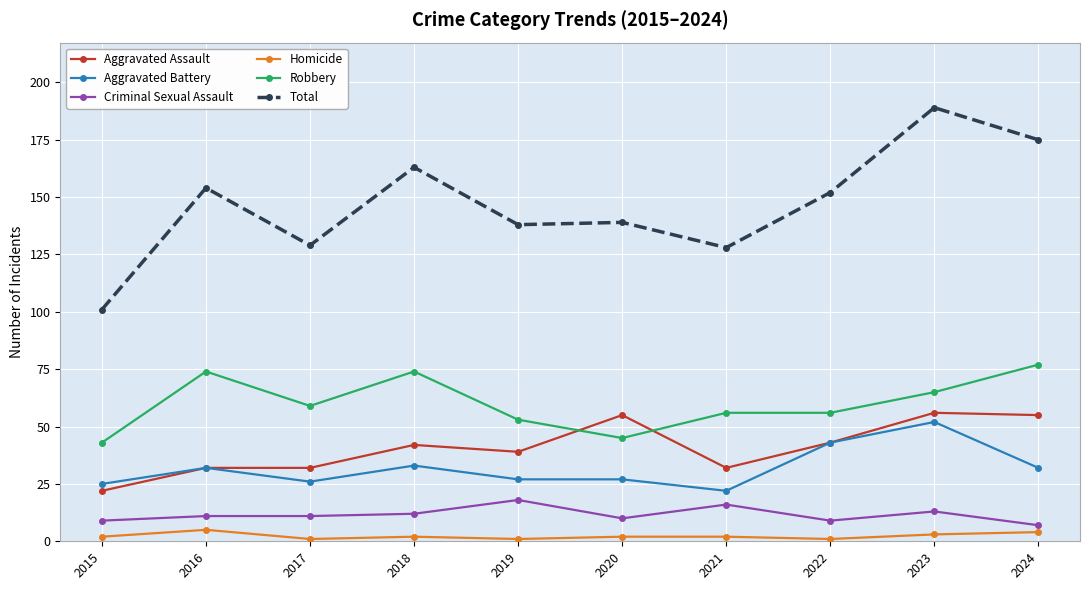

At which category does Robbery reach its first local peak?

2016